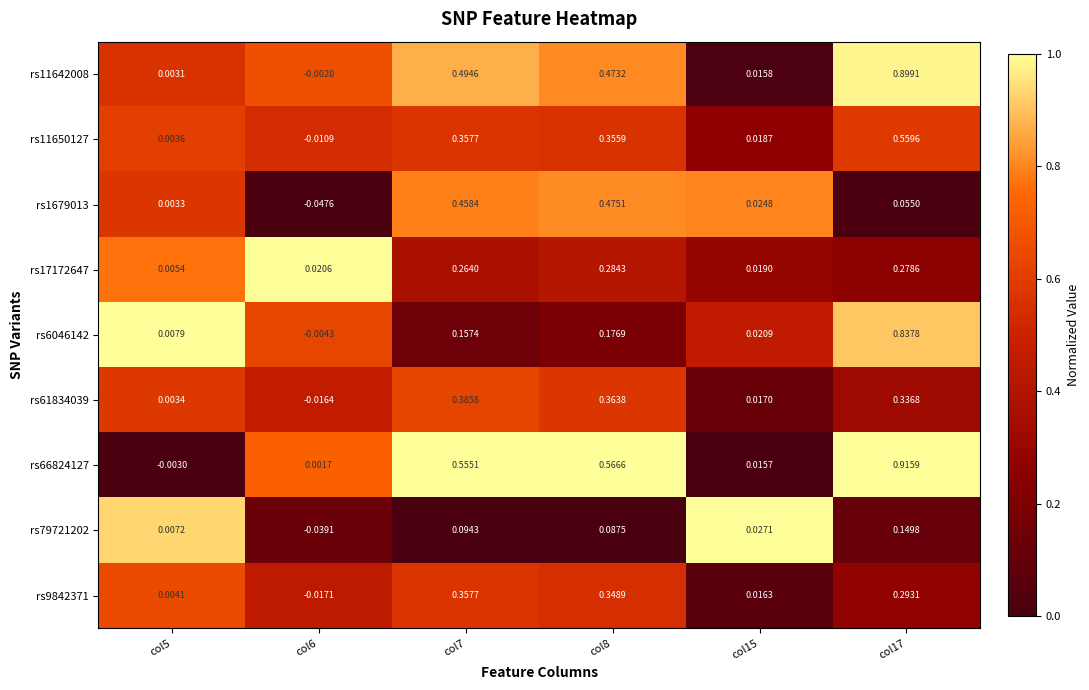

Which series has the widest spread of values?

rs66824127